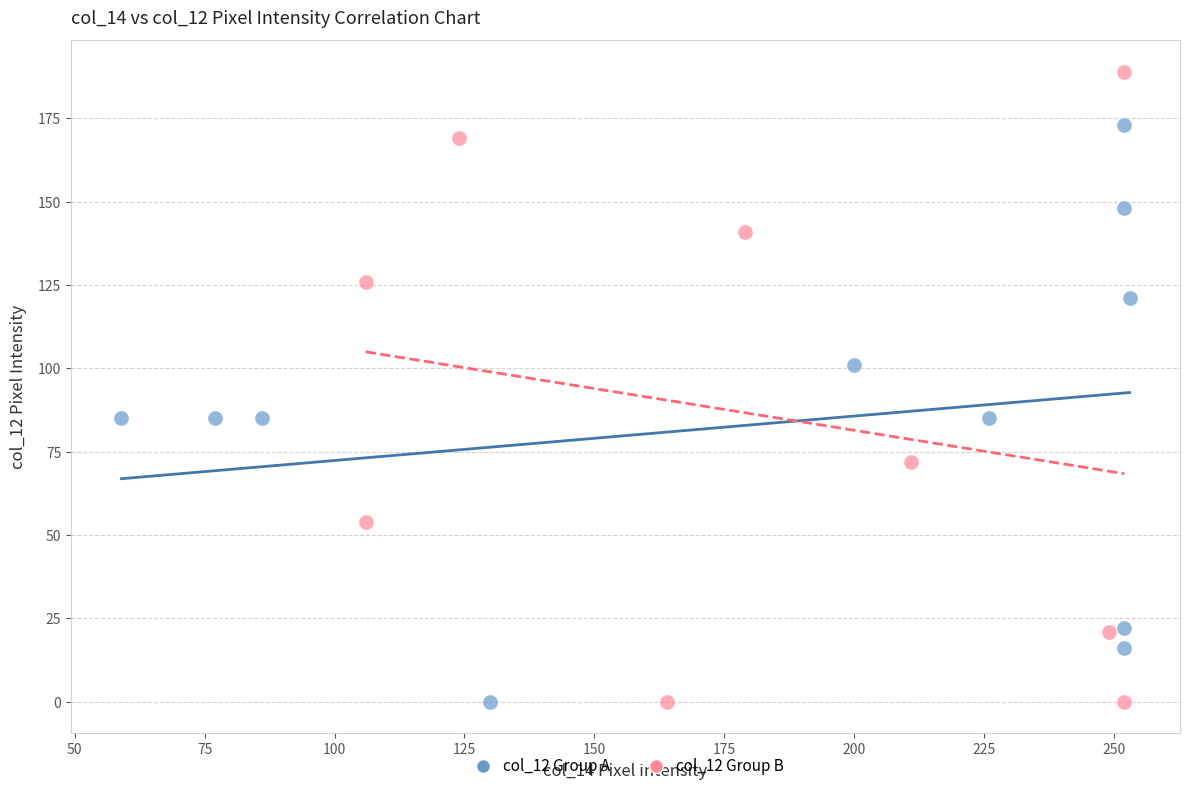

Which series contains the highest Y value?

col_12 Group B